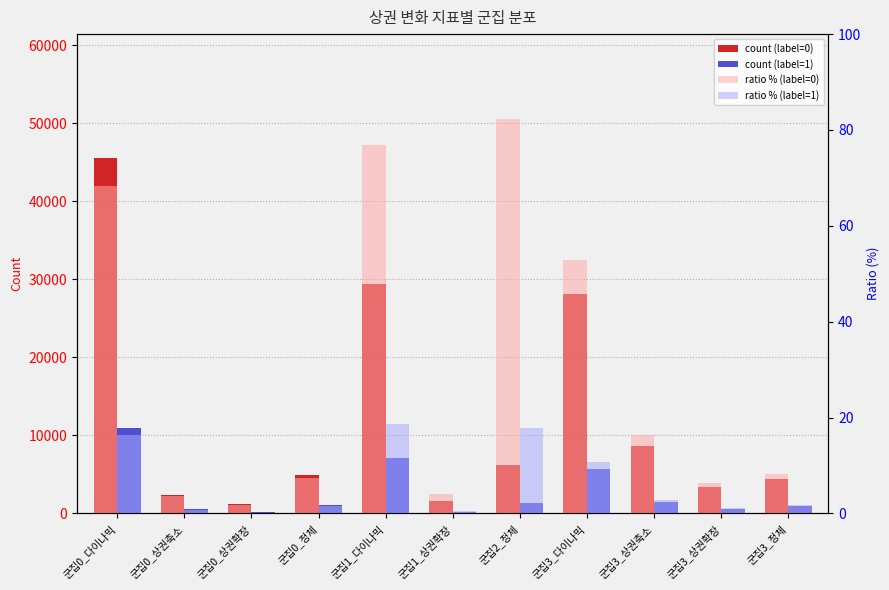

Rank the series by their maximum value, from lowest to highest.

ratio (label=1), ratio (label=0), count (label=1), count (label=0)